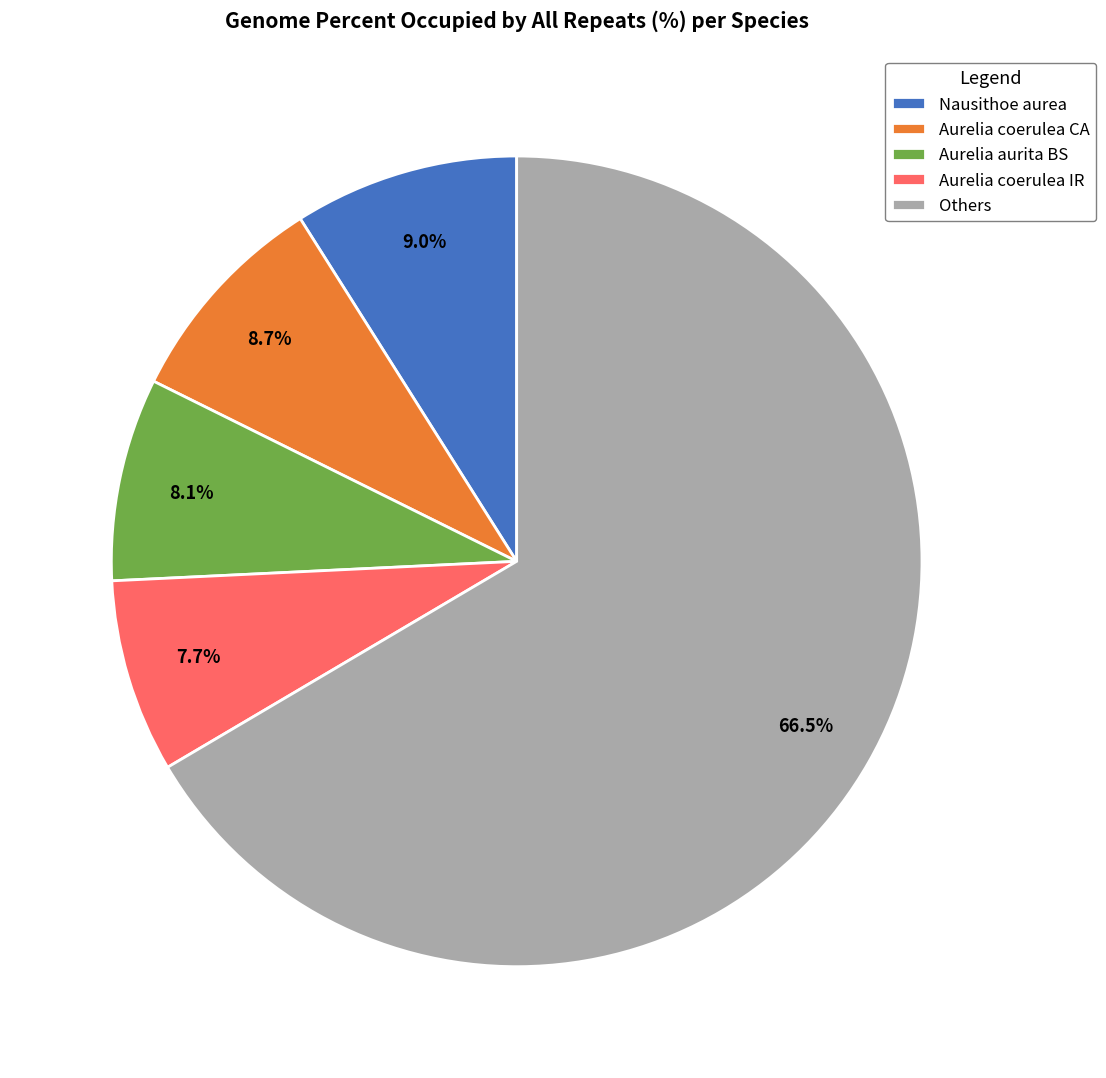

To the nearest percent, what is the average slice percentage?

20%